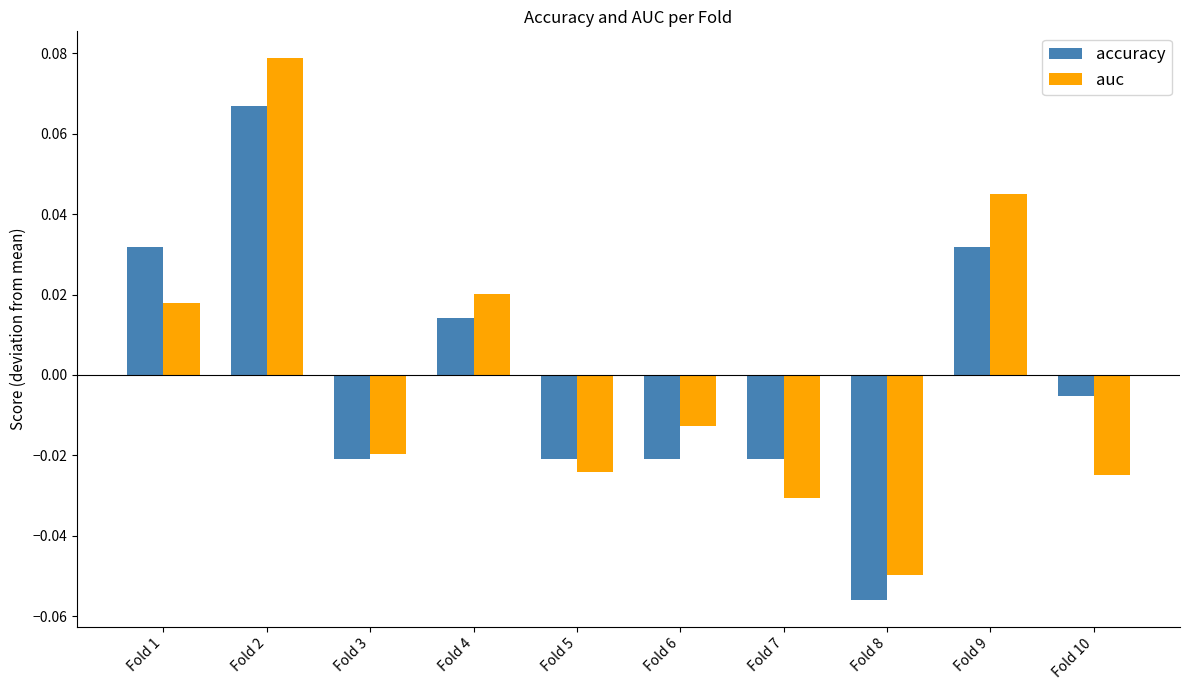

At which label does accuracy first exceed 0?

Fold 1